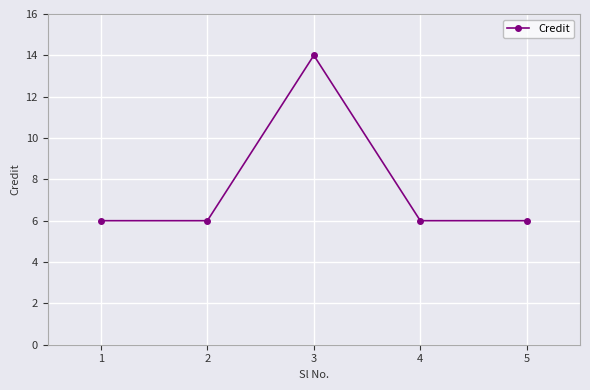

How many points are higher than both their immediate neighbors (excluding endpoints)?

1